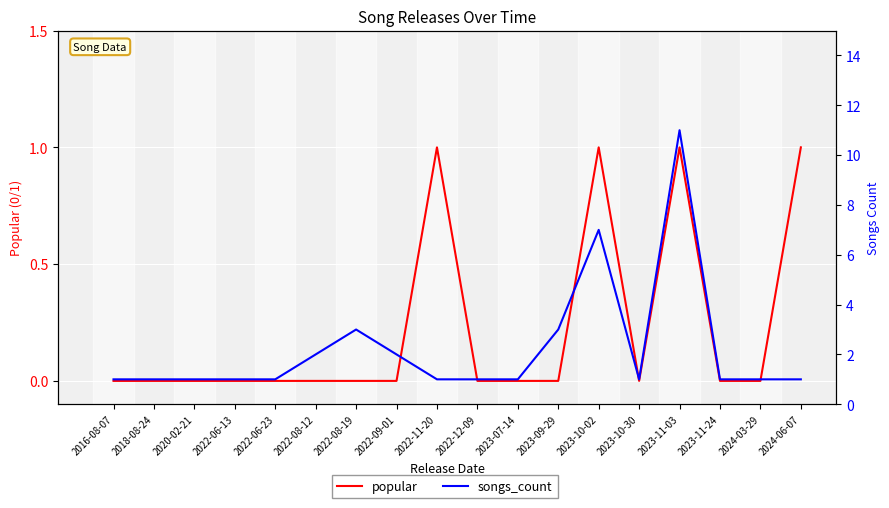

The songs_count series shows 1 at 2018-08-24. True or false?

True